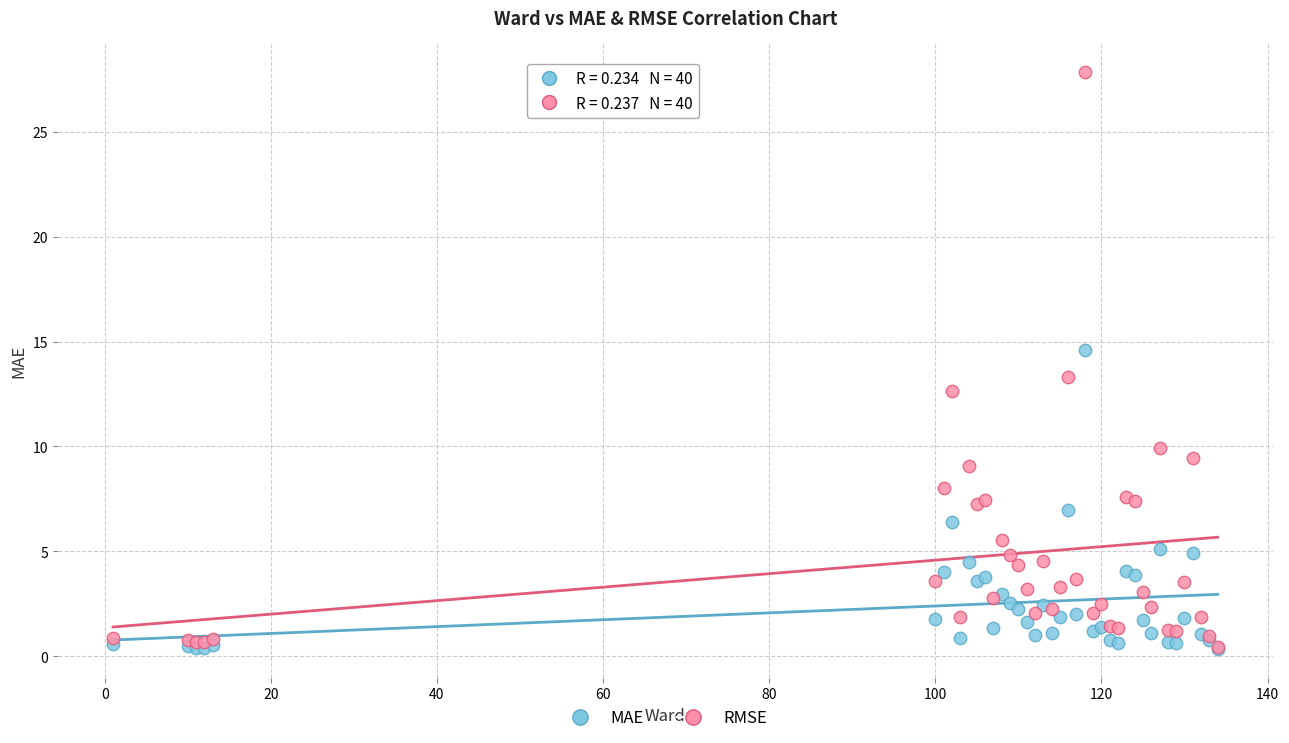

Which series contains the highest Y value?

RMSE